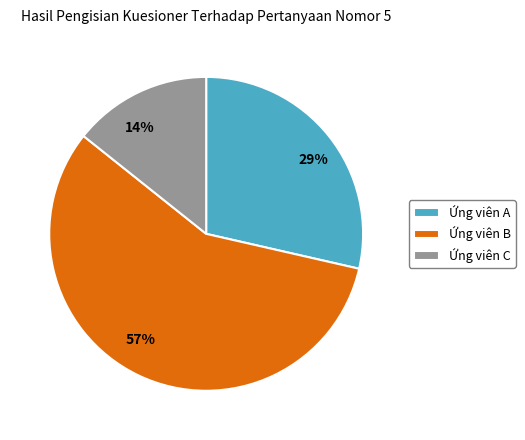

Which slice is the largest?

Ứng viên B